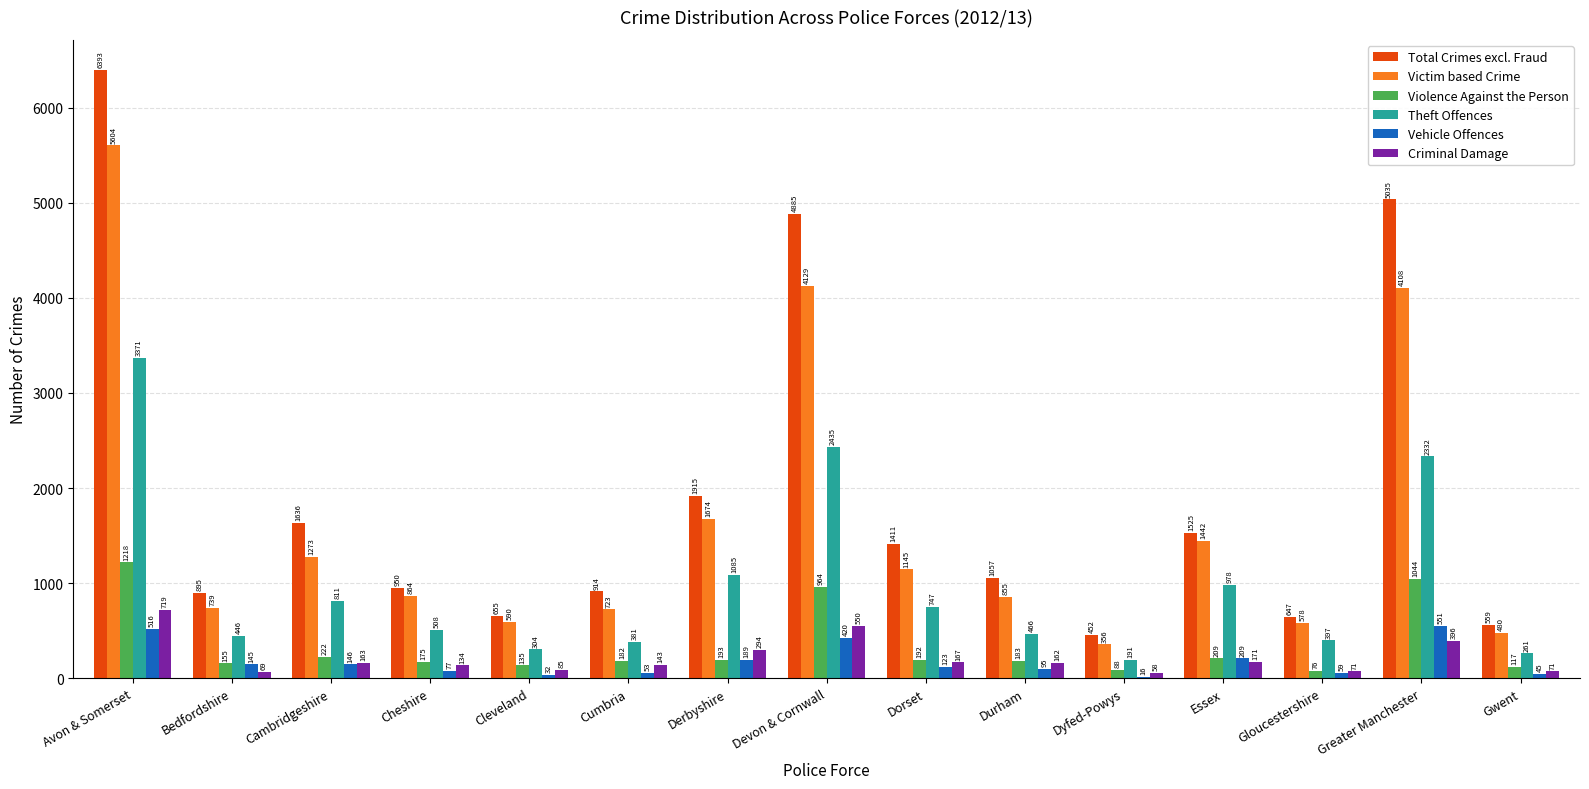

What is the total value across all series at Gwent?

1533